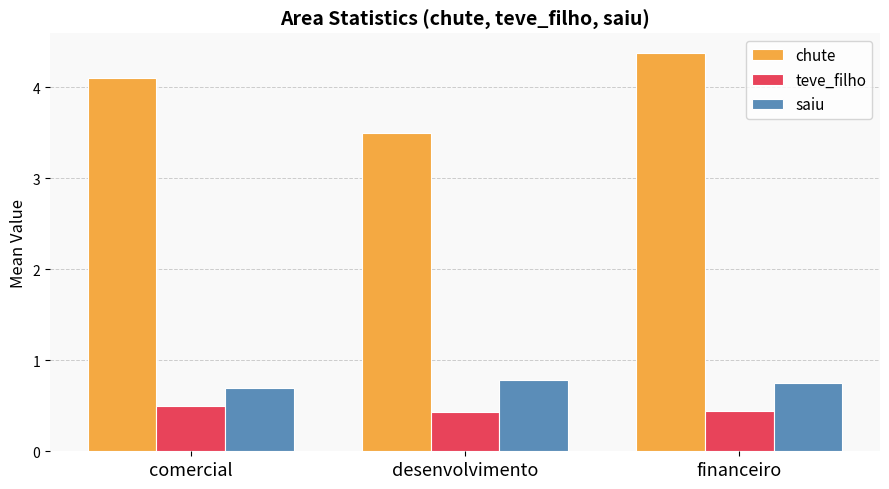

Rank the series by their maximum value, from highest to lowest.

chute, saiu, teve_filho